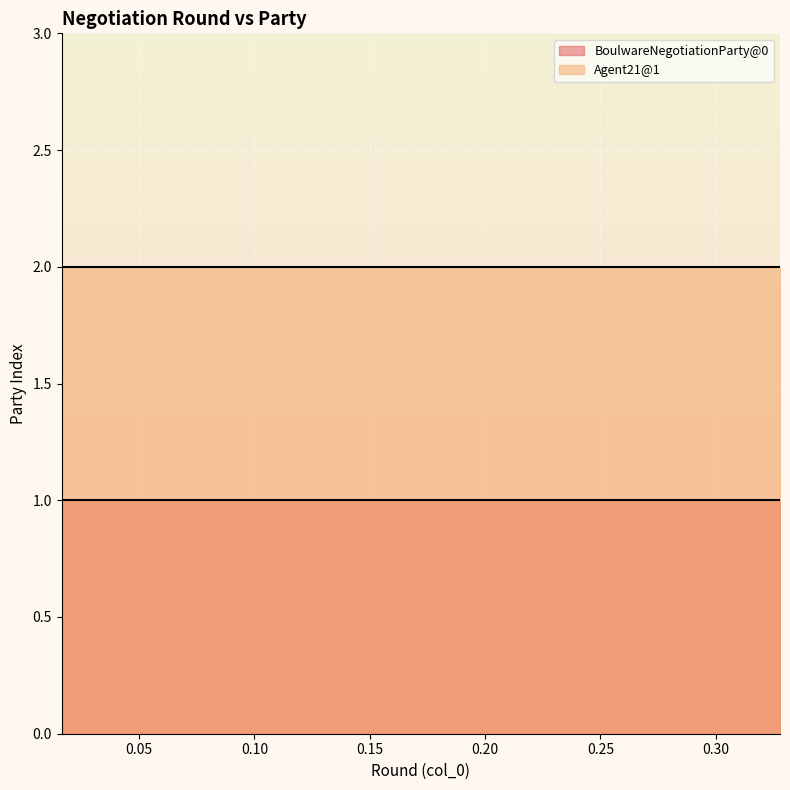

What is the value of the Agent21@1 point at the 15th from the left?

2